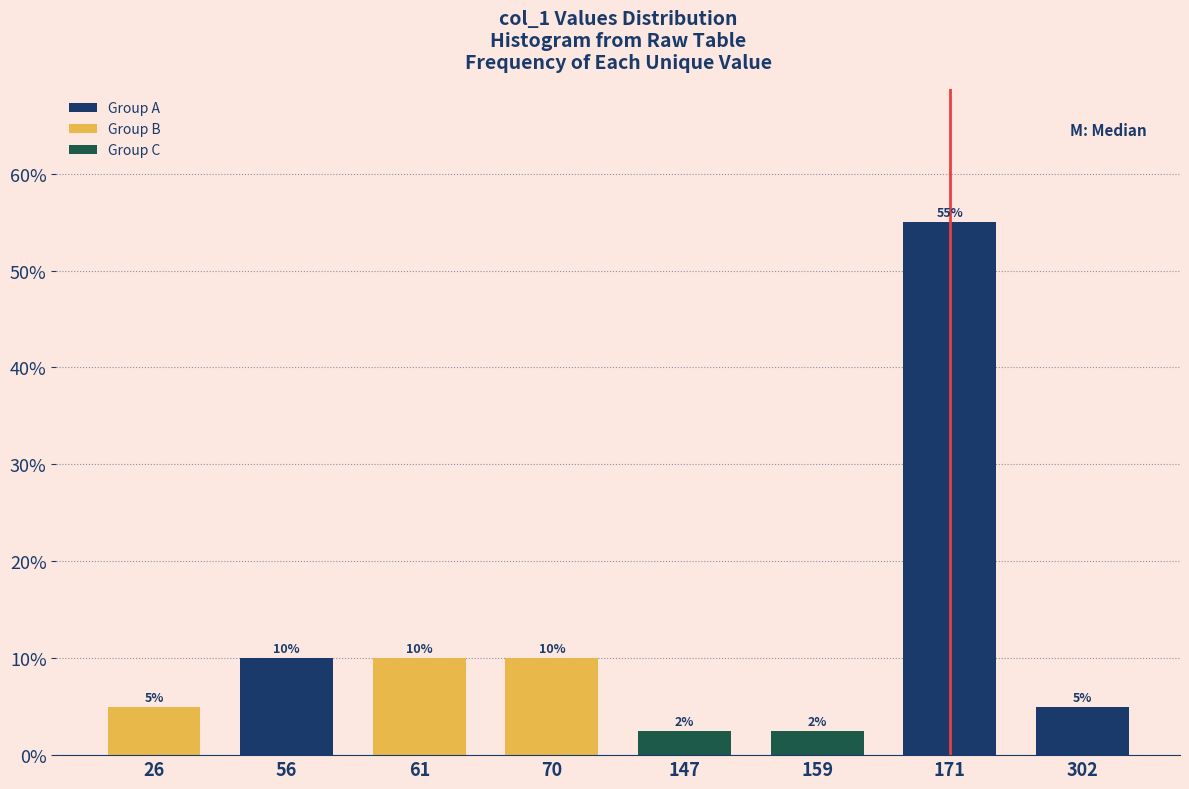

Approximately how many times larger is the value at 159 compared to 147?

1.0